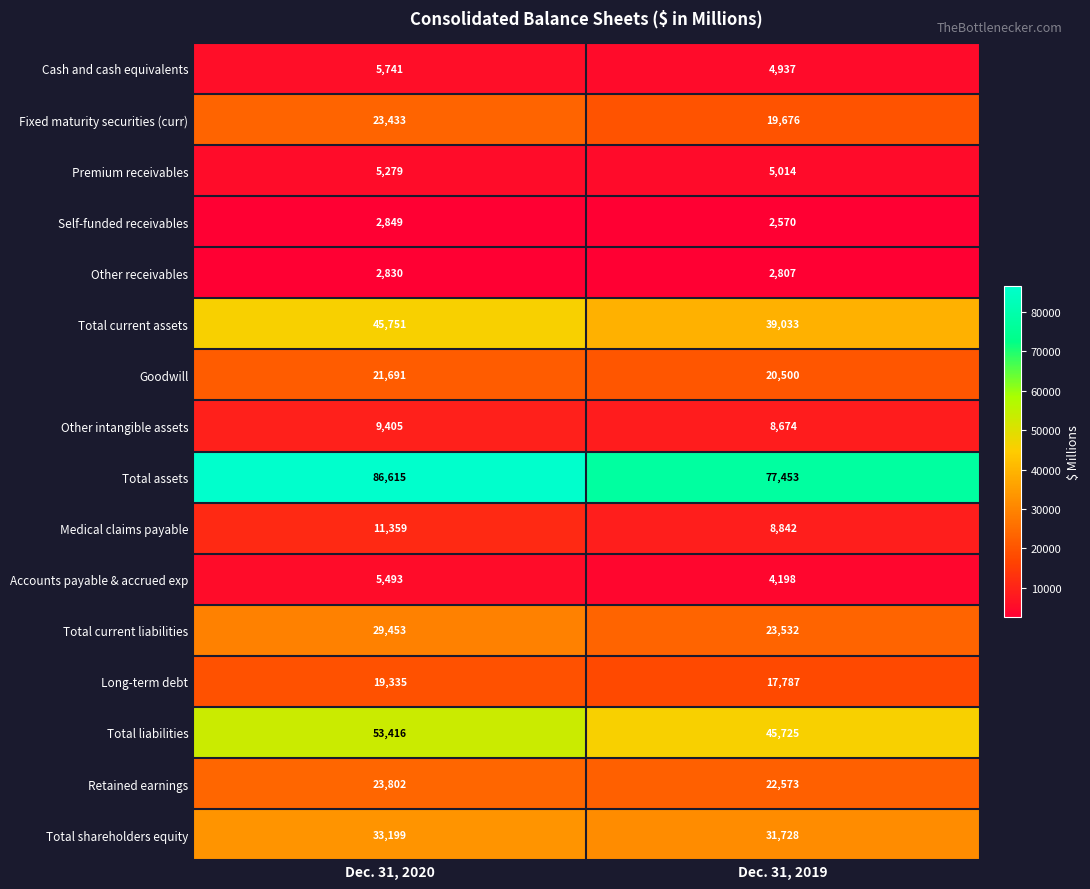

What value does the Other intangible assets series have at Dec. 31, 2020?

9405